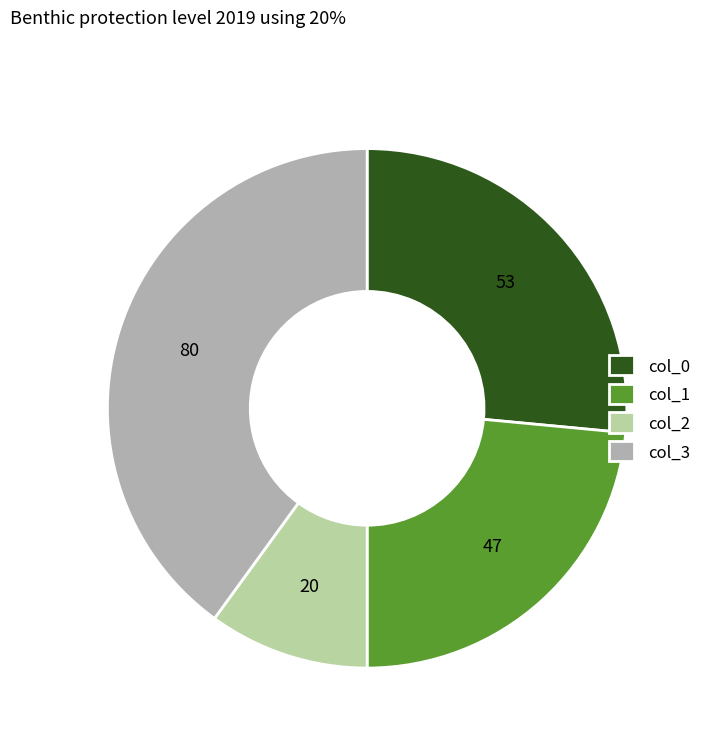

Does col_1 account for over 50% of the chart?

No